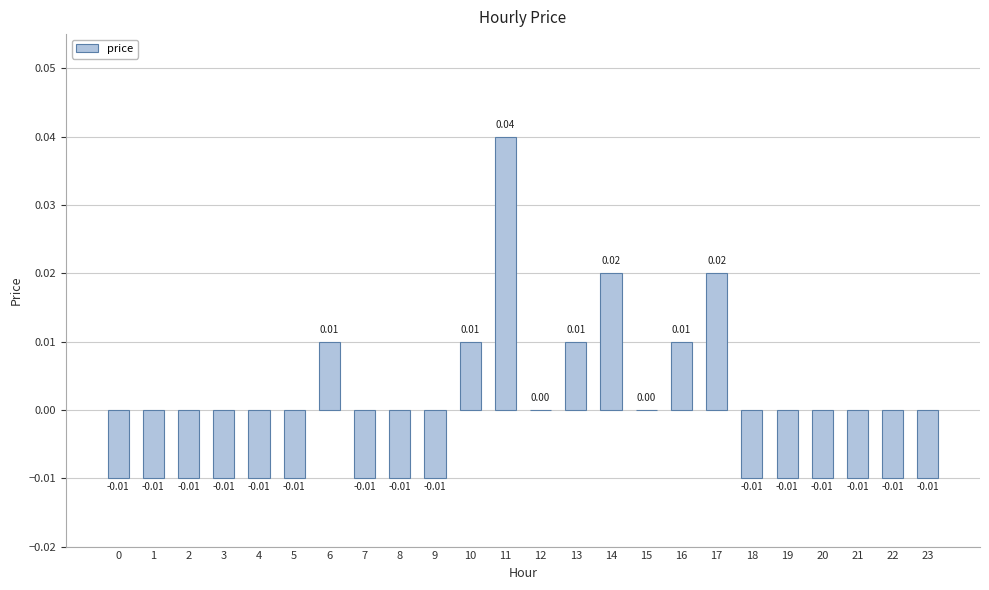

True or false: the data shows -0.0 at 3.

False